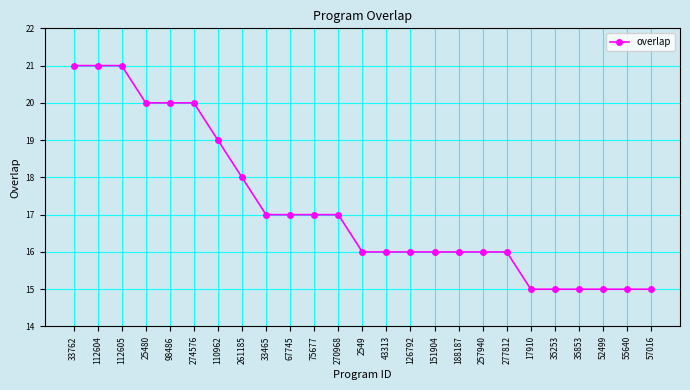

What is the difference between the values at 112604 and 126792?

5